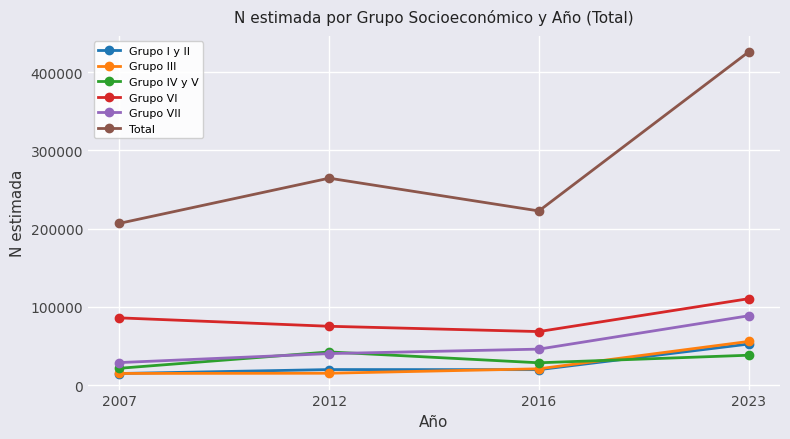

How many distinct data groups are displayed?

6